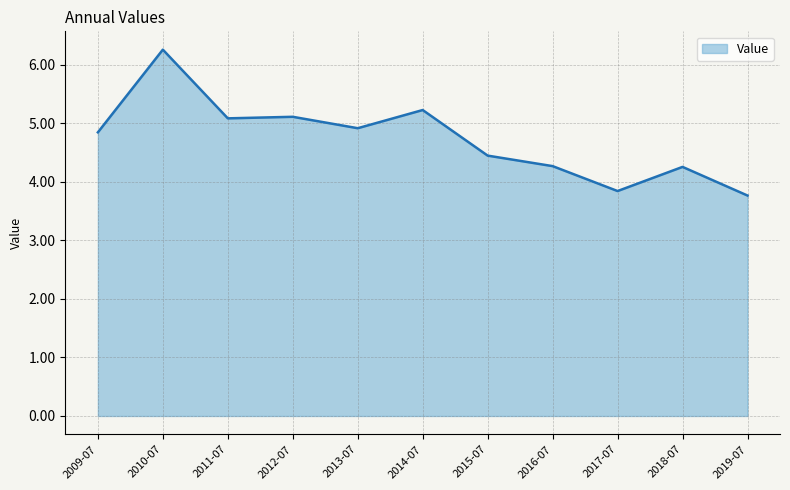

What is the approximate value at 2019-07?

3.8